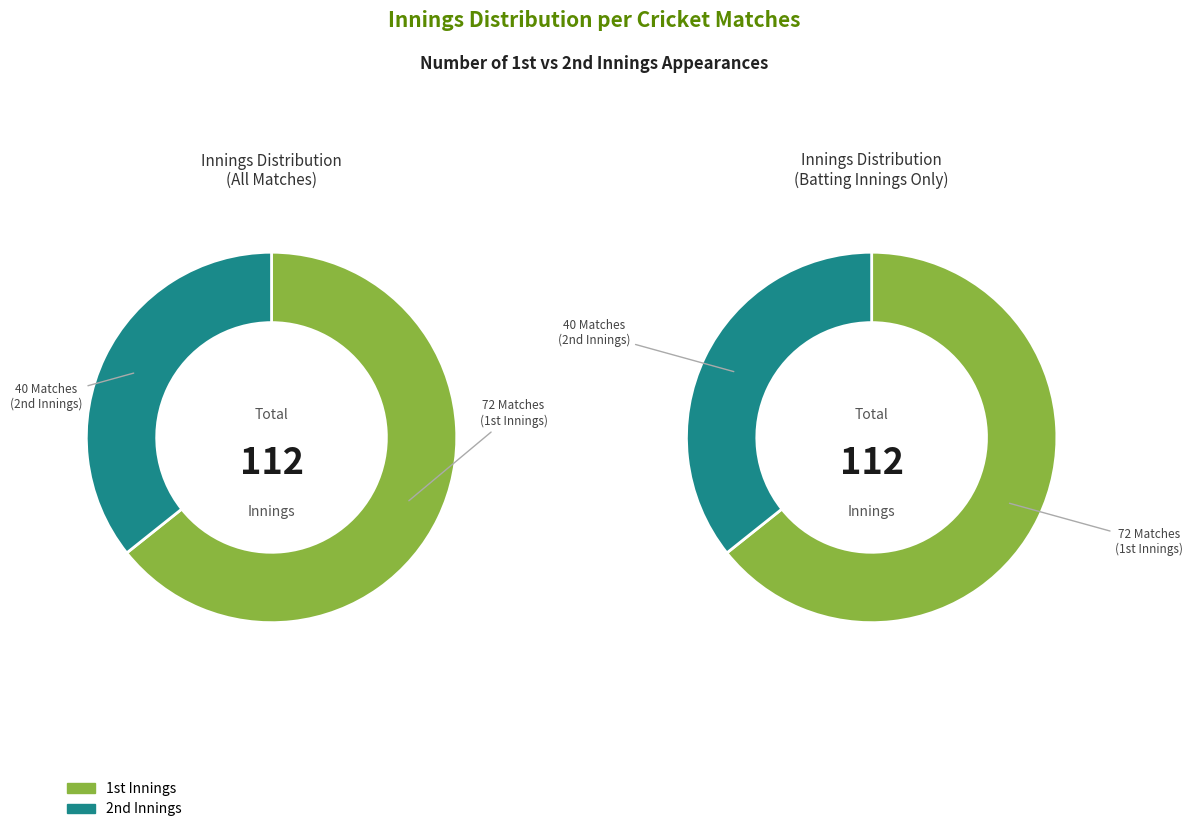

To the nearest percent, what is the average slice percentage?

50%